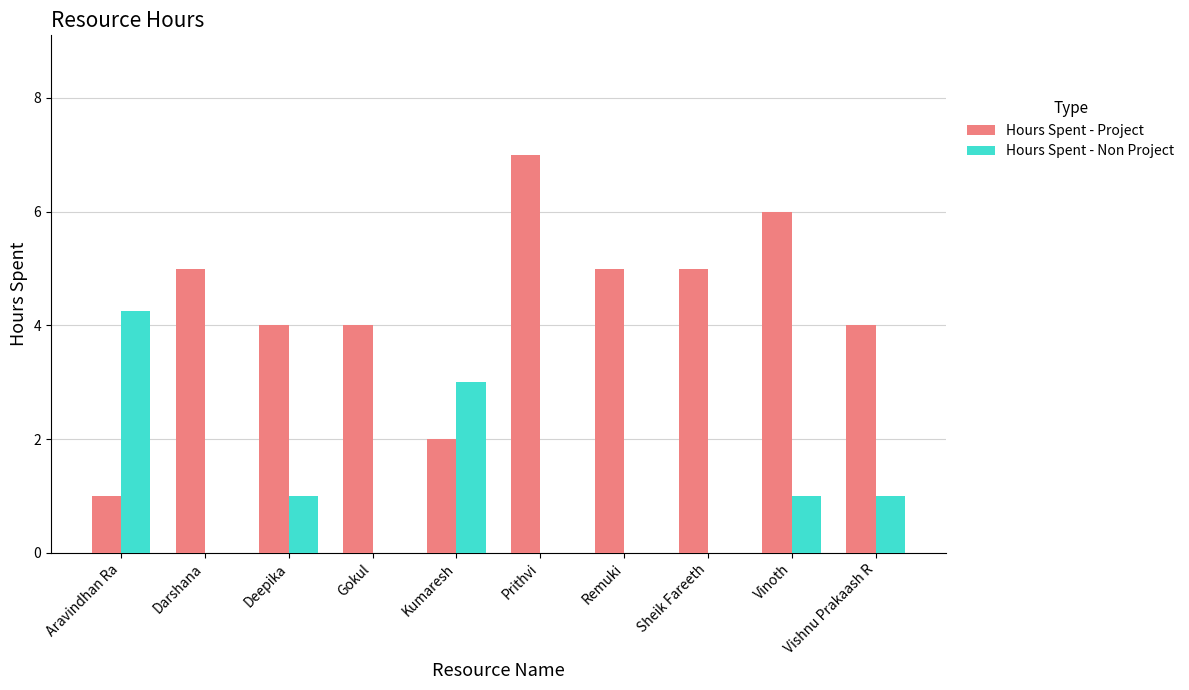

Is the value of Hours Spent - Project at Remuki greater than the value of Hours Spent - Non Project at Darshana?

Yes